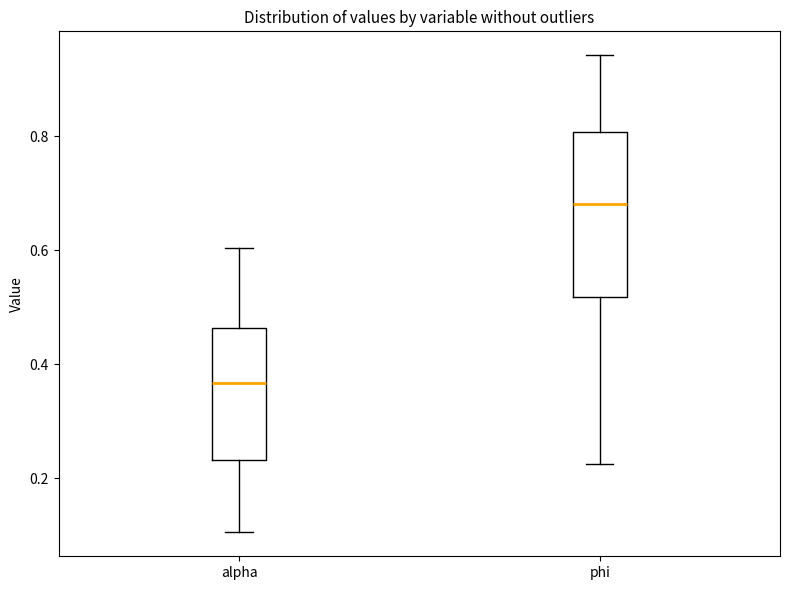

Reading left to right, transcribe this box plot: for each box, give where its median line is, the range the box spans, and where its two whiskers end, as read against the y-axis. The values are not printed on the chart, so give them approximately, as read against the axis.

alpha: median 0.36, box 0.24 to 0.46, whiskers 0.10 to 0.60
phi: median 0.68, box 0.52 to 0.80, whiskers 0.22 to 0.94